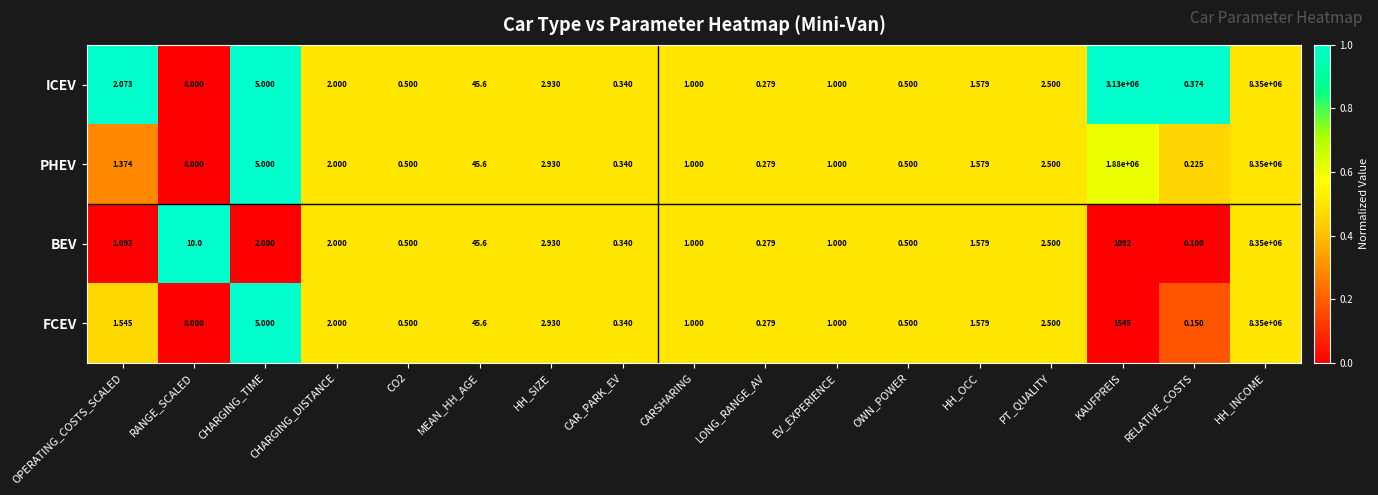

Between MEAN_HH_AGE and KAUFPREIS, which series saw the biggest shift?

ICEV